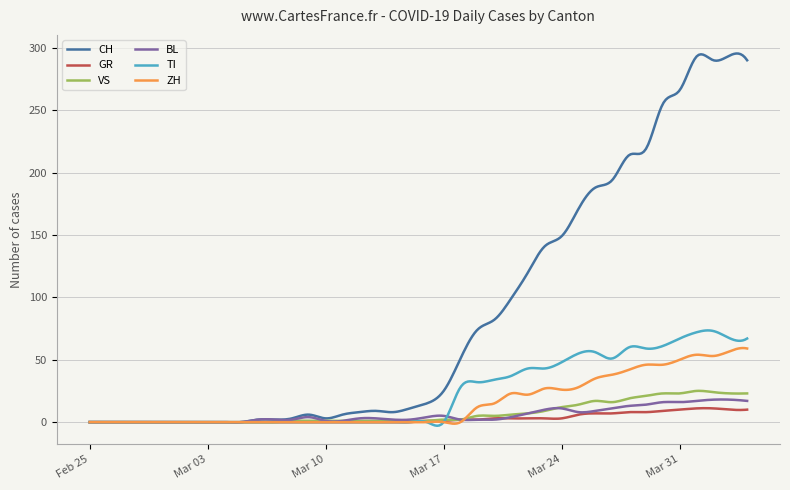

Which series has the largest total across all categories?

CH